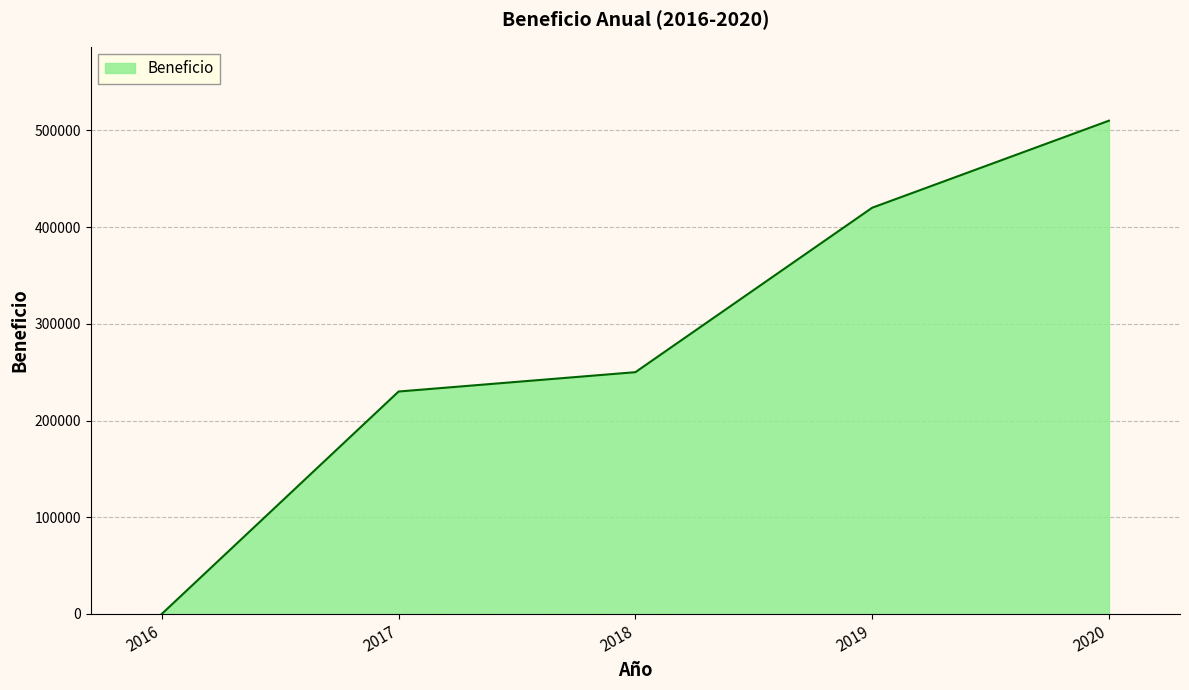

What is the change in value from 2016 to 2019?

+419900